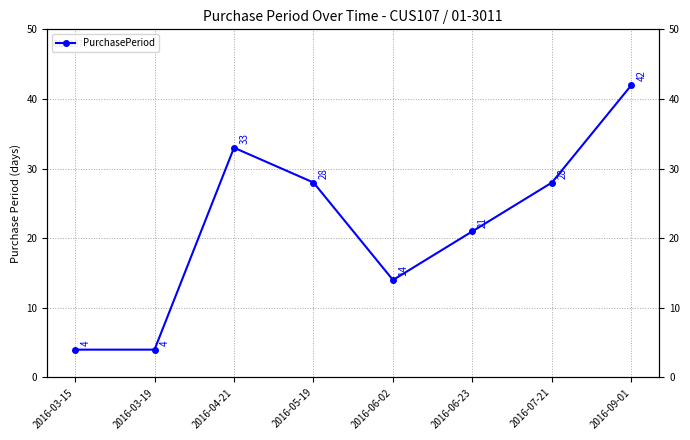

What is the label of the 6th point from the right?

2016-04-21